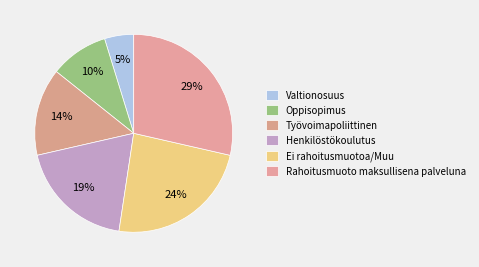

Combined, what portion of the pie is Valtionosuus and Oppisopimus?

14.3%